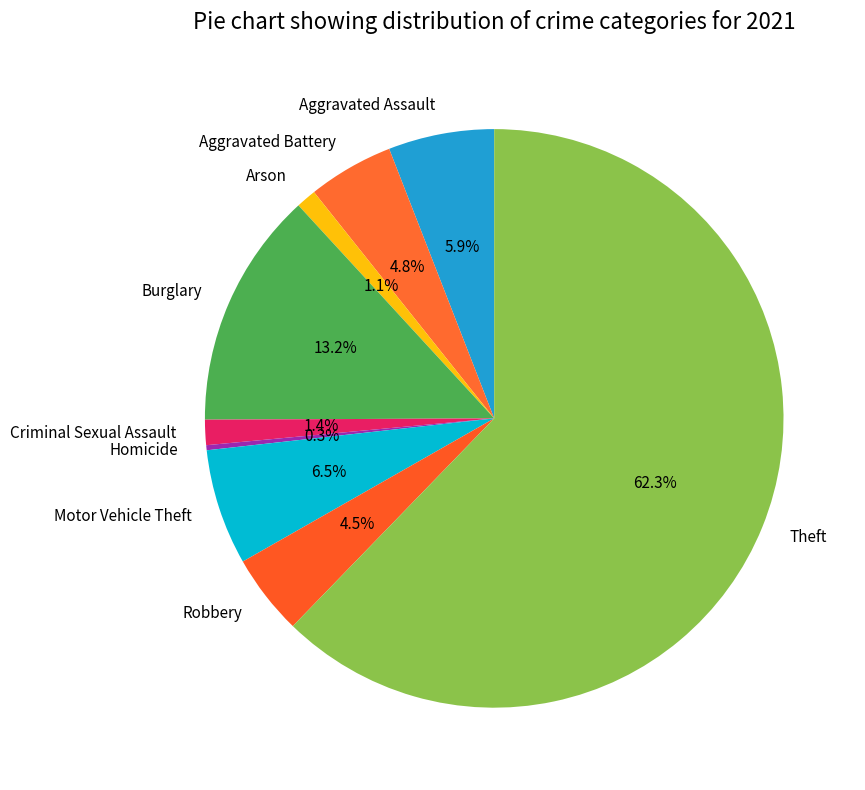

Which category has the biggest portion of the pie?

Theft